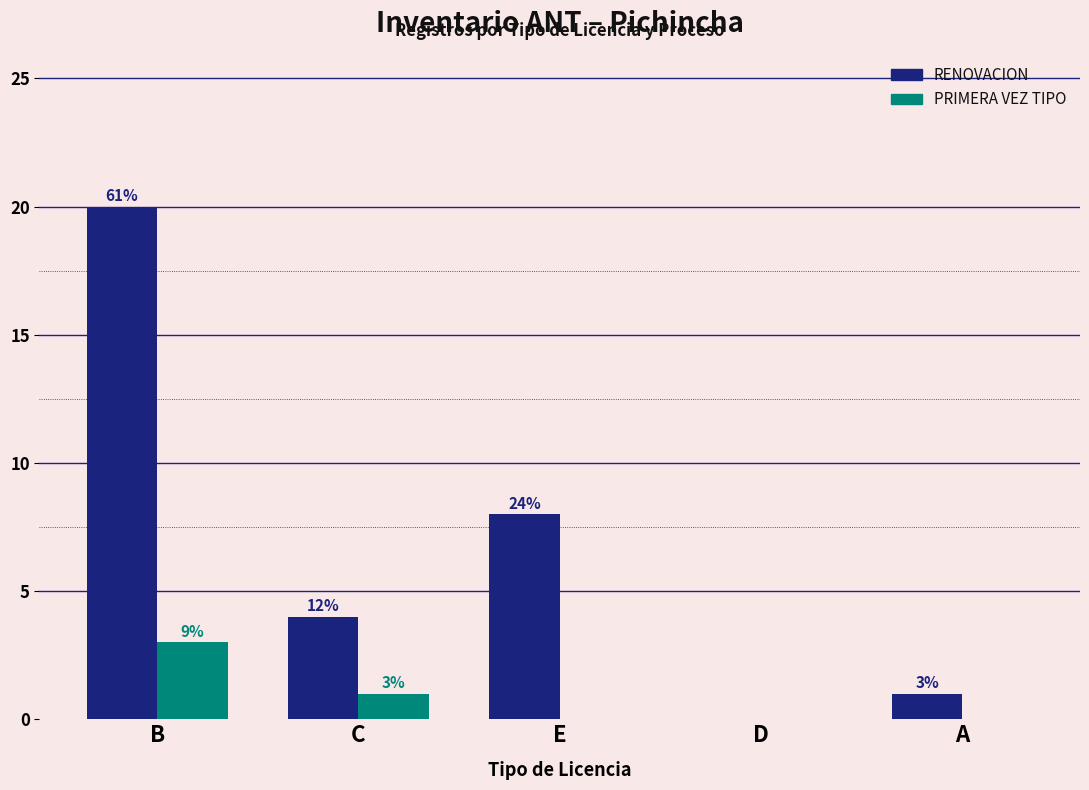

List the series in order of their peak value, lowest first.

PRIMERA VEZ TIPO, RENOVACION